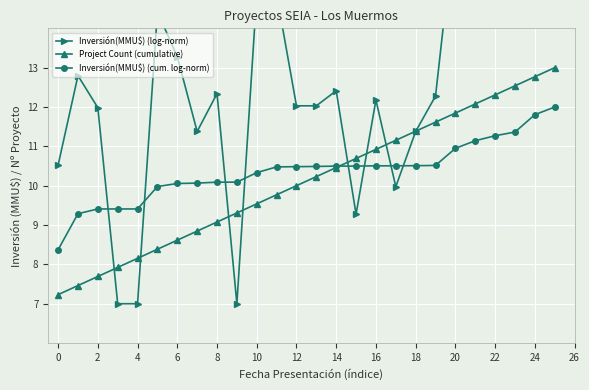

How many times do Project Count (cumulative) and Inversión(MMU$) (log-norm) cross each other?

8